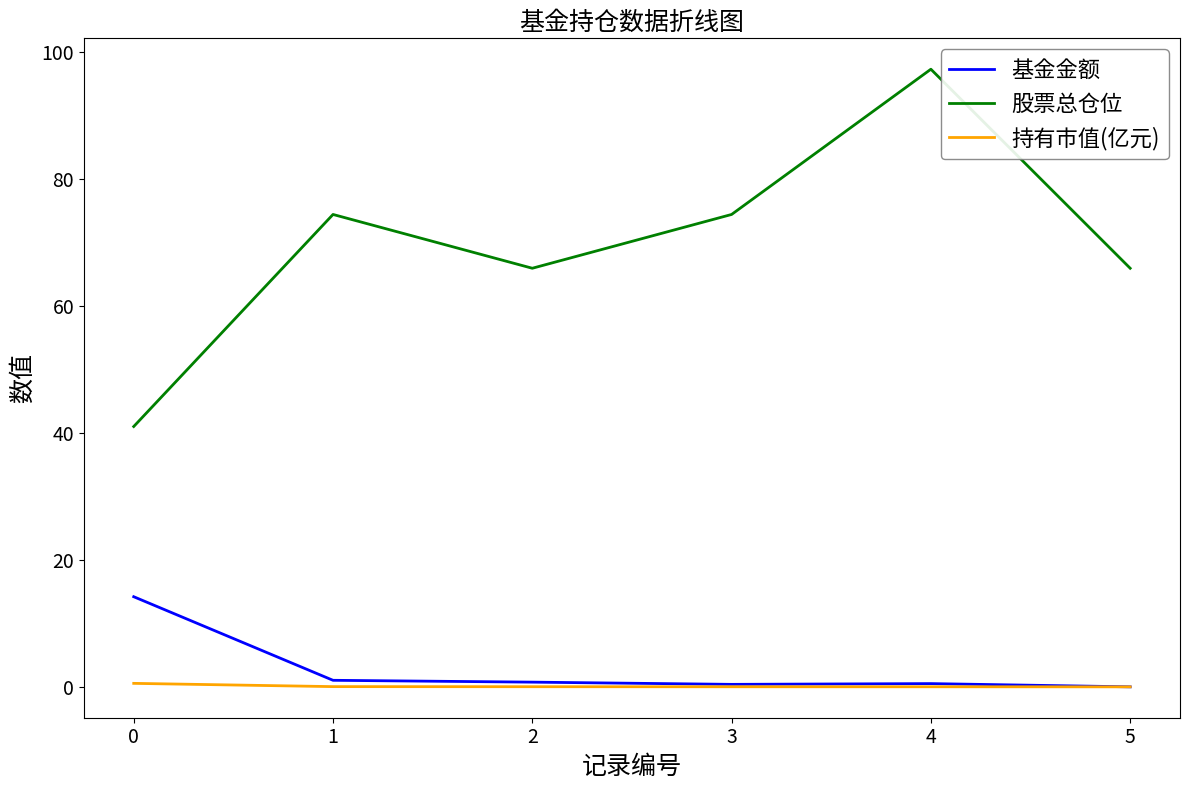

What is the sum of the 股票总仓位 values at 1 and 0?

115.4